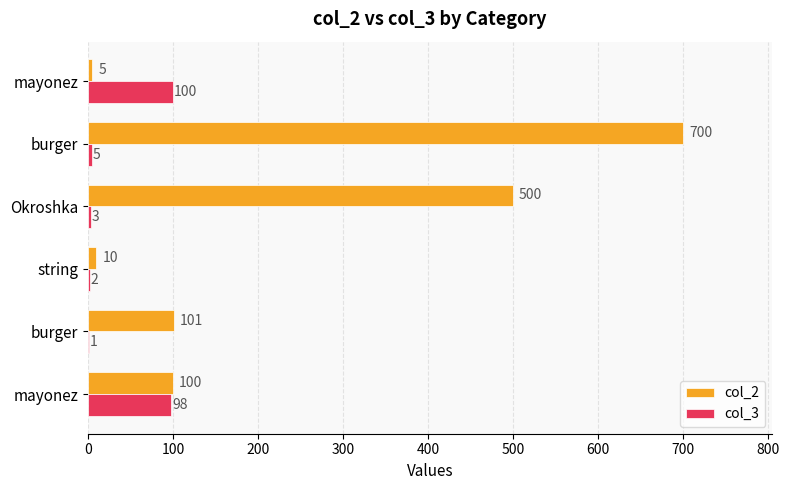

Rank the series by their maximum value, from highest to lowest.

col_2, col_3